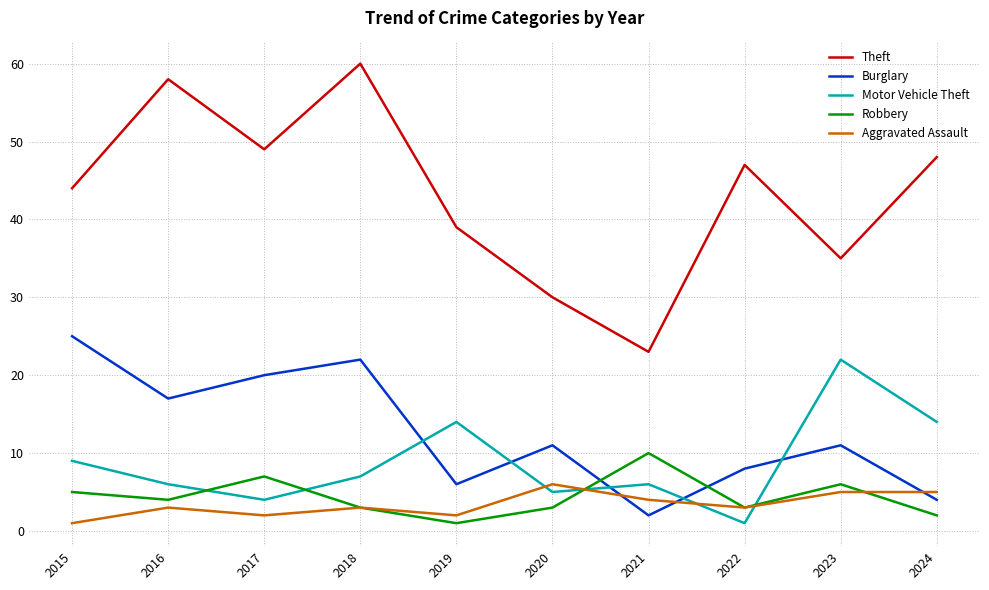

At which label does Burglary reach its peak?

2015